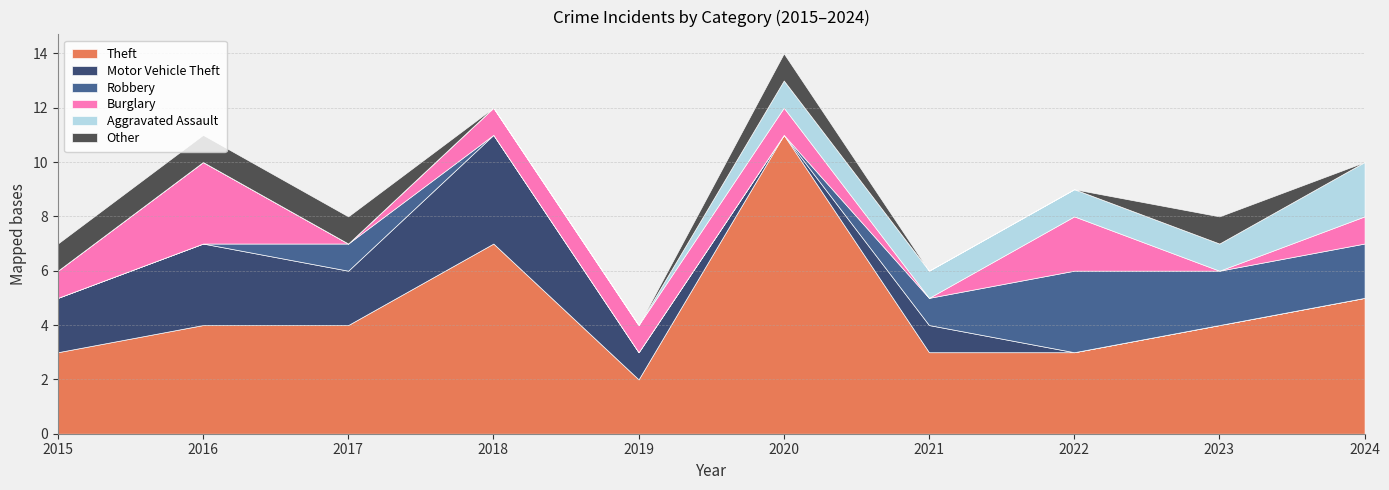

What is the sum of all Theft values?

46